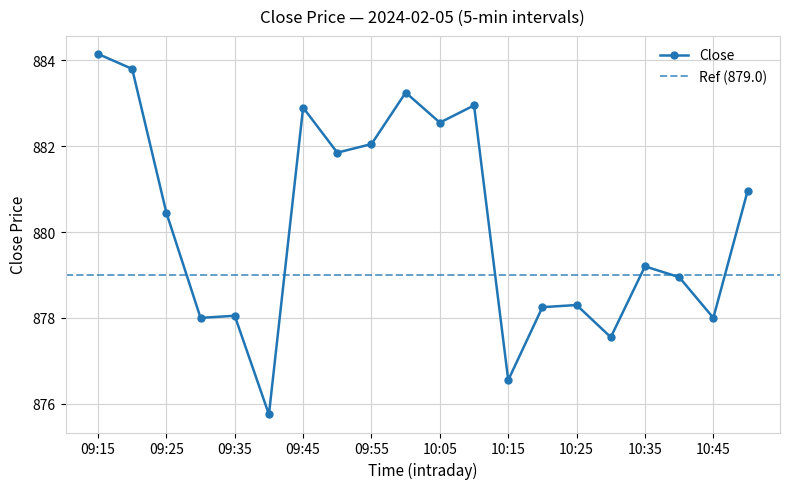

What is the approximate value at 10:30?

877.5